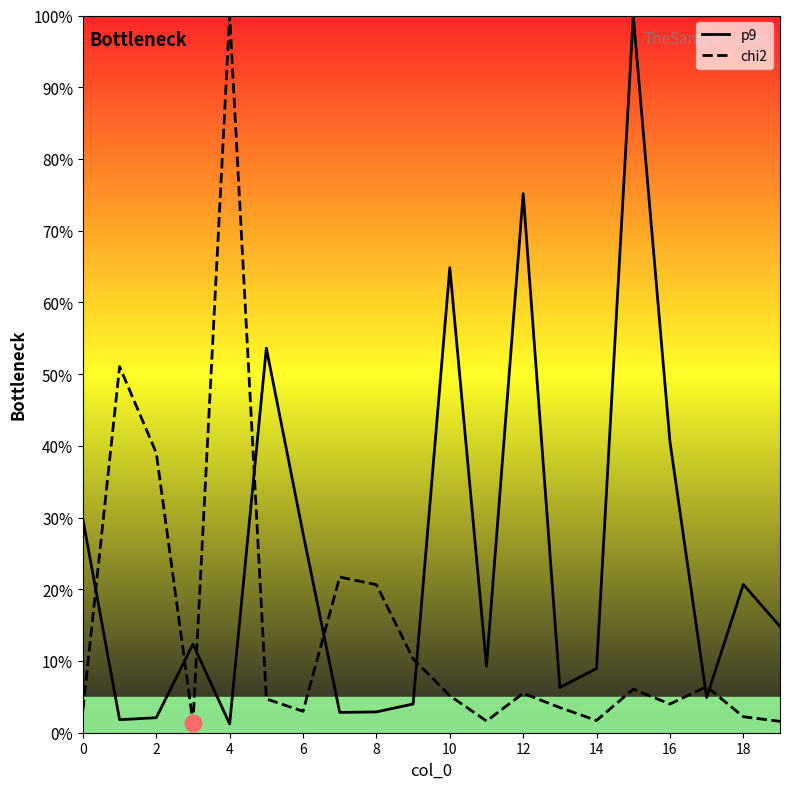

In p9, how many points are lower than both neighbors (excluding endpoints)?

6